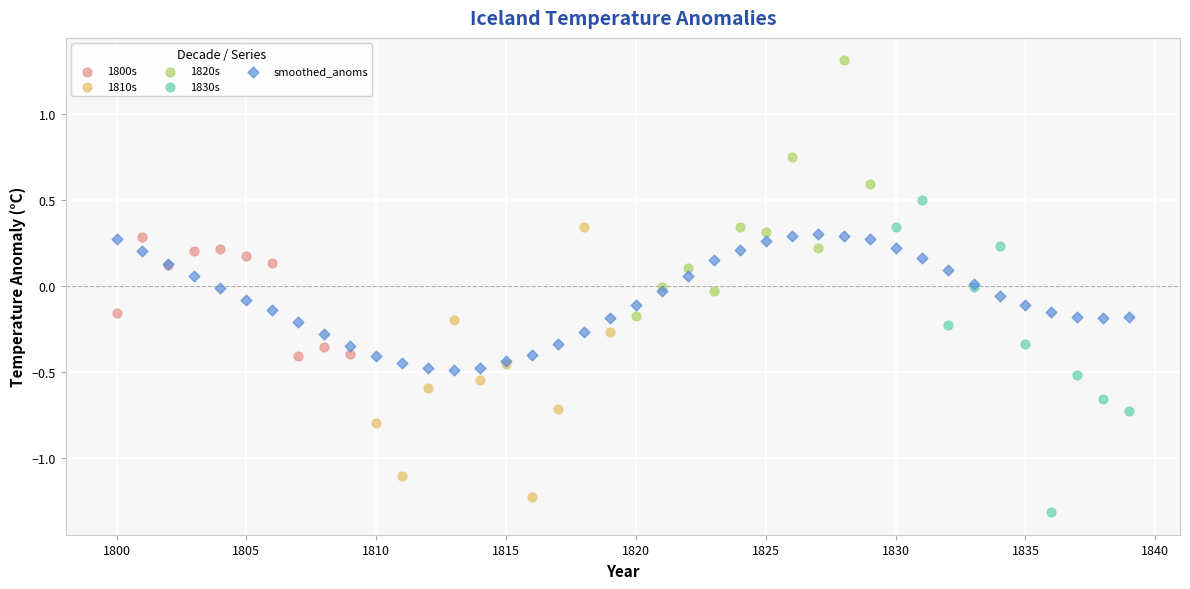

Which series reaches the maximum Y coordinate?

1820s